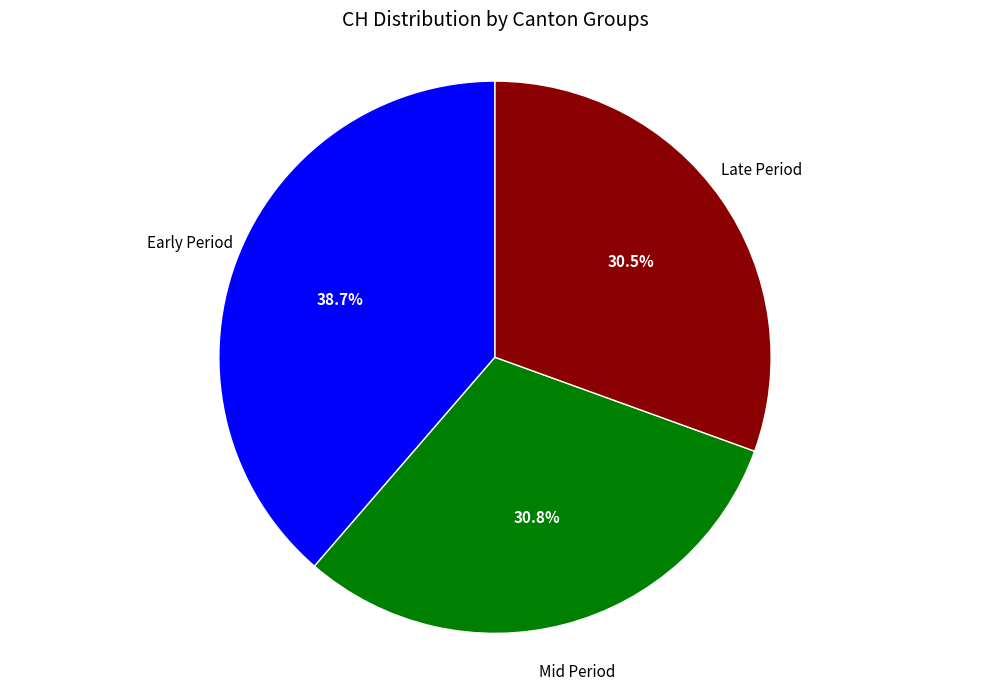

How many slices are in this pie chart?

3